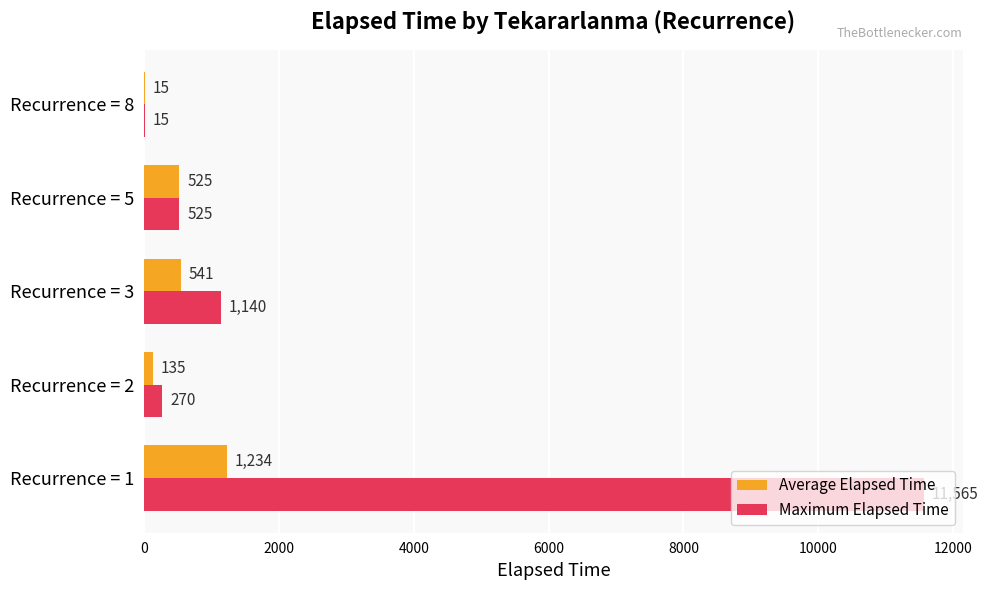

What is the greatest value displayed?

11565